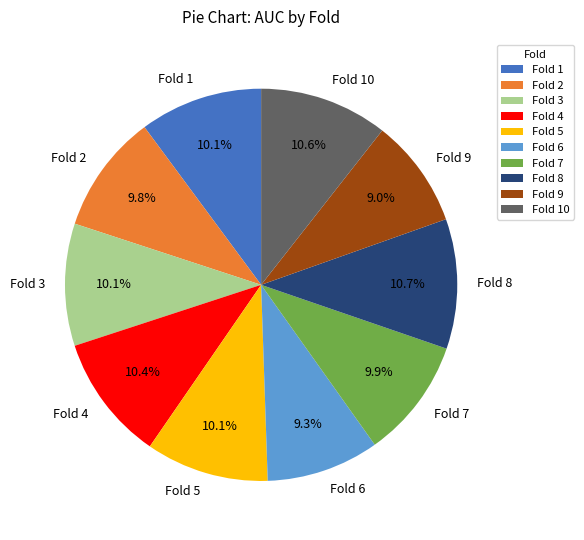

Between Fold 6 and Fold 8, which is larger?

Fold 8